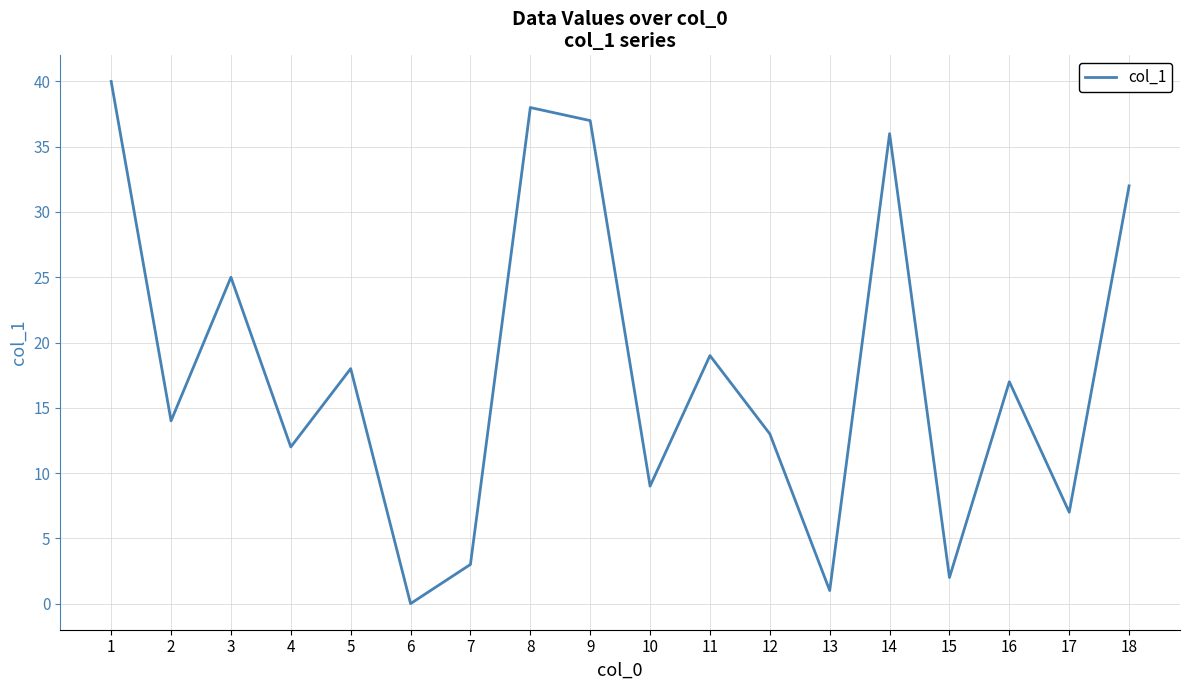

Reading left to right, list all the values displayed in this chart.

1=40	2=14	3=25	4=12	5=18	6=0	7=3	8=38	9=37	10=9	11=19	12=13	13=1	14=36	15=2	16=17	17=7	18=32